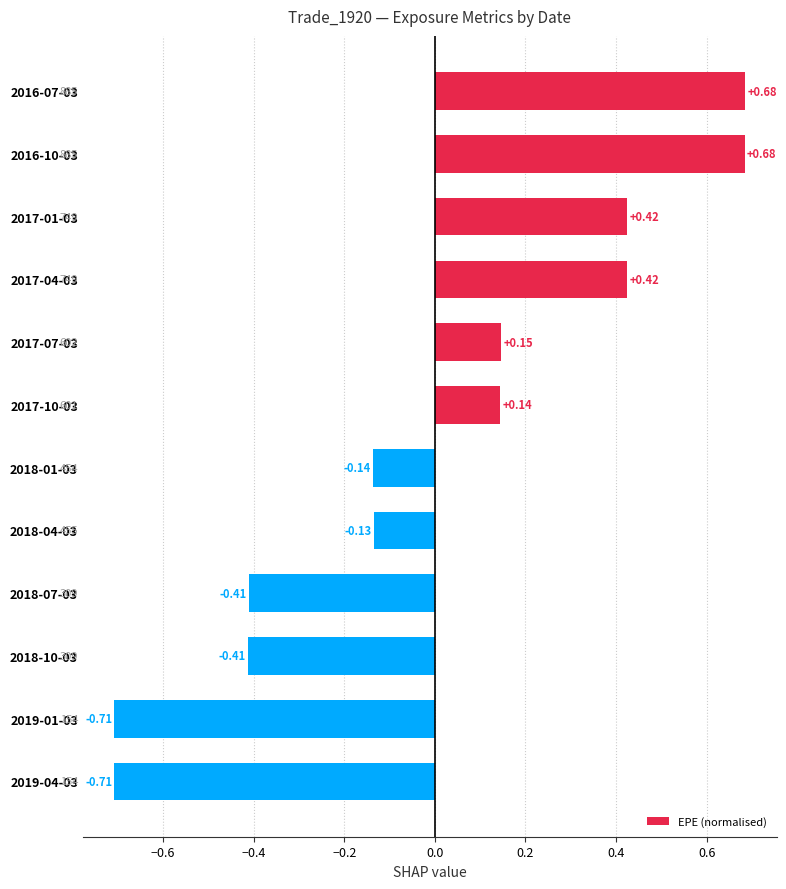

Between 2017-04-03 and 2017-10-03, which is larger?

2017-04-03